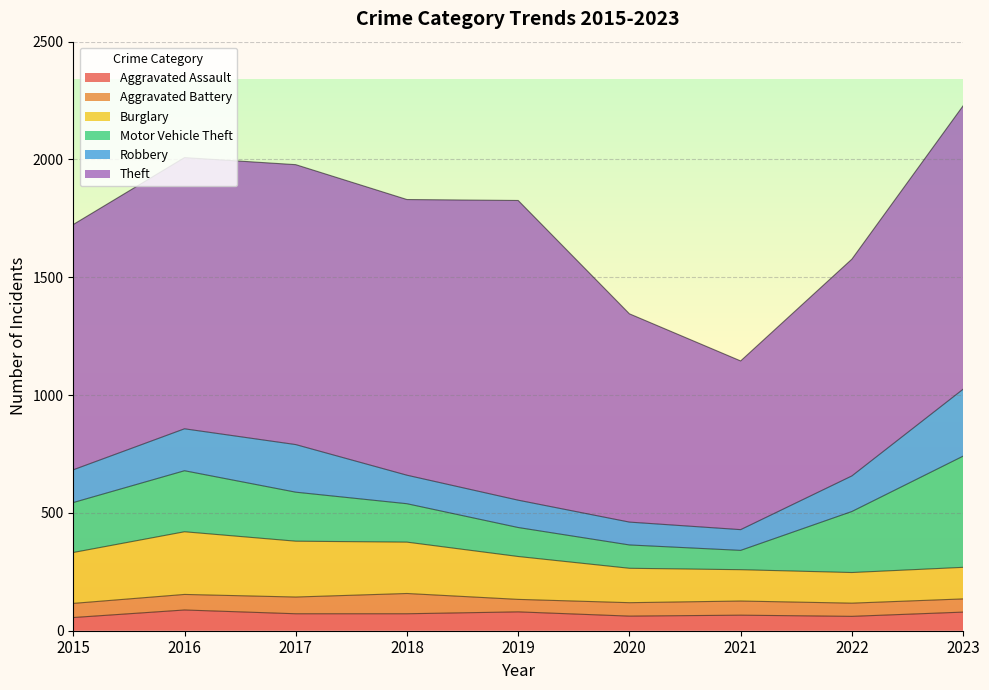

What is the maximum value for Theft?

1272